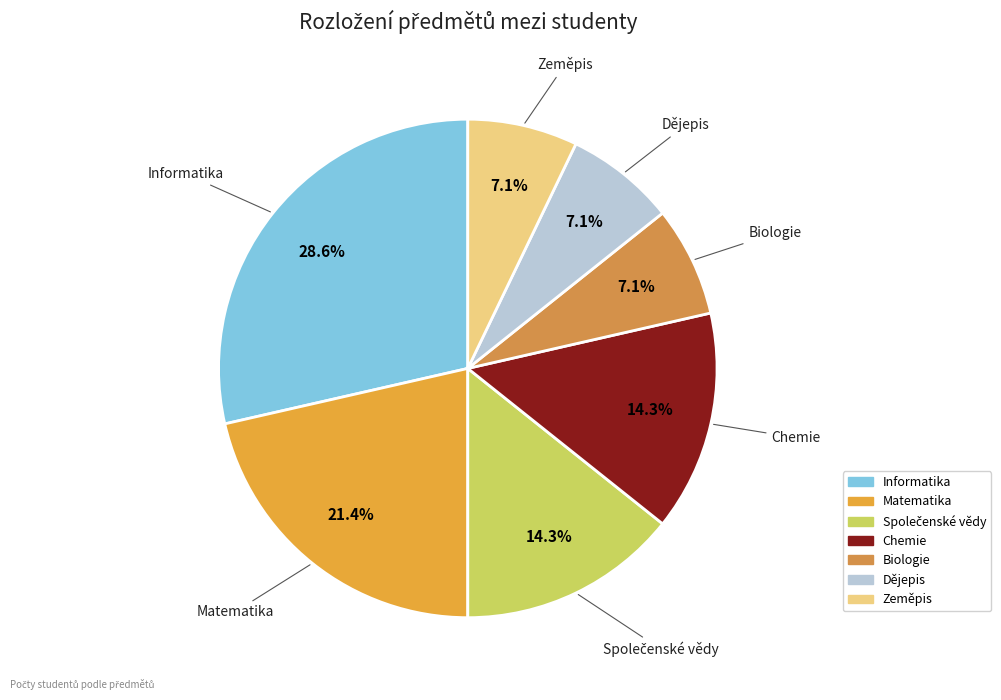

Does any single category account for the majority?

No